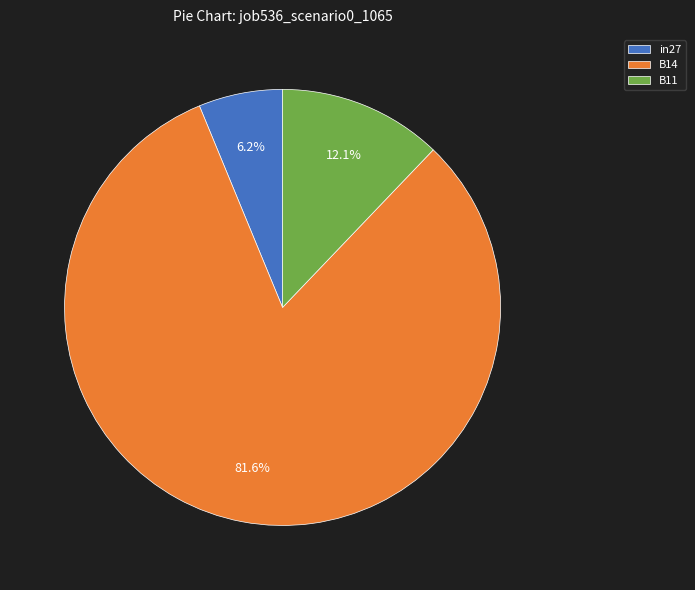

Between B11 and in27, which is larger?

B11